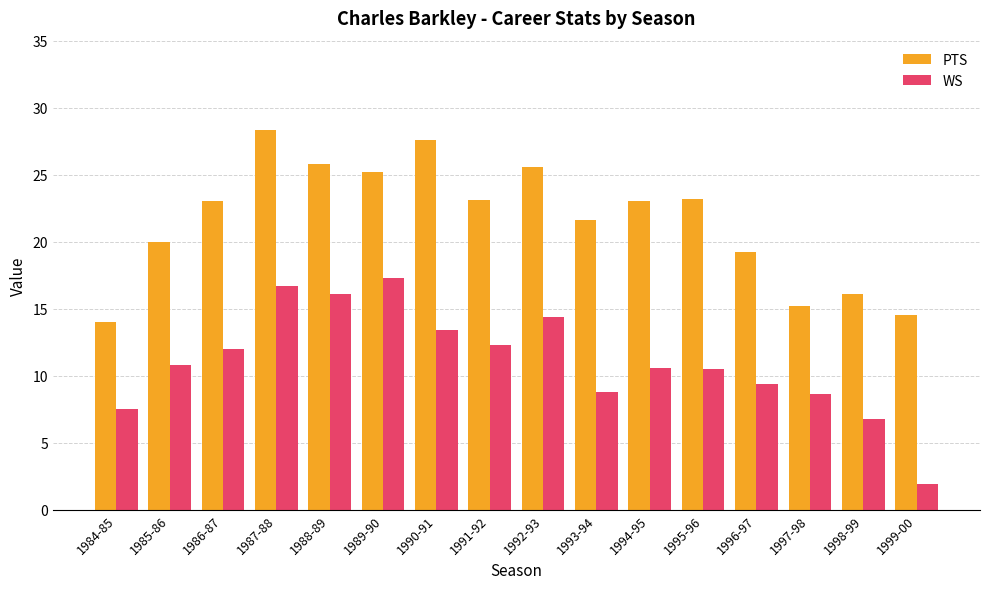

What are all the series names shown in the legend?

PTS, WS